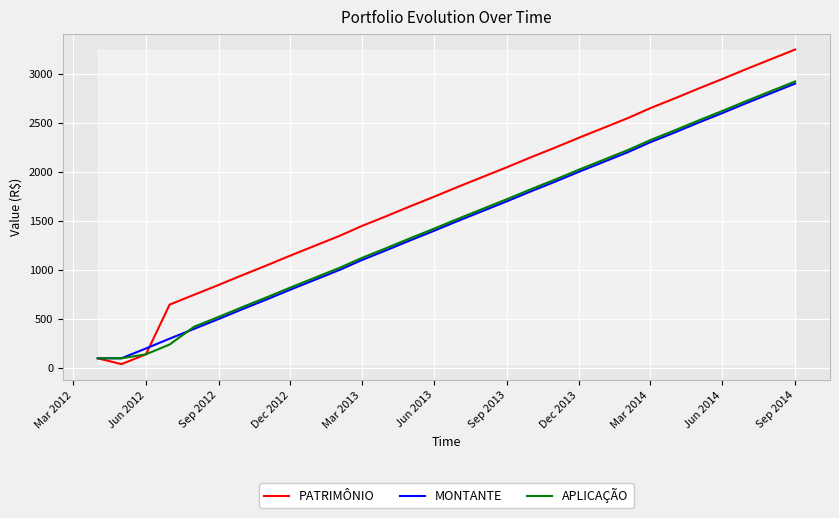

Which series has the widest spread of values?

PATRIMÔNIO